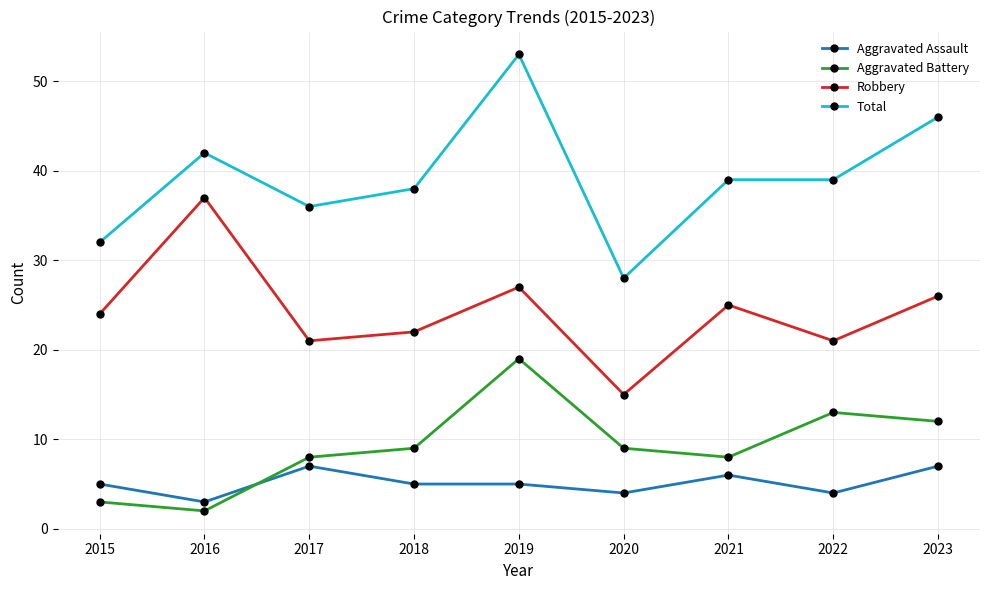

What is the greatest value displayed?

53